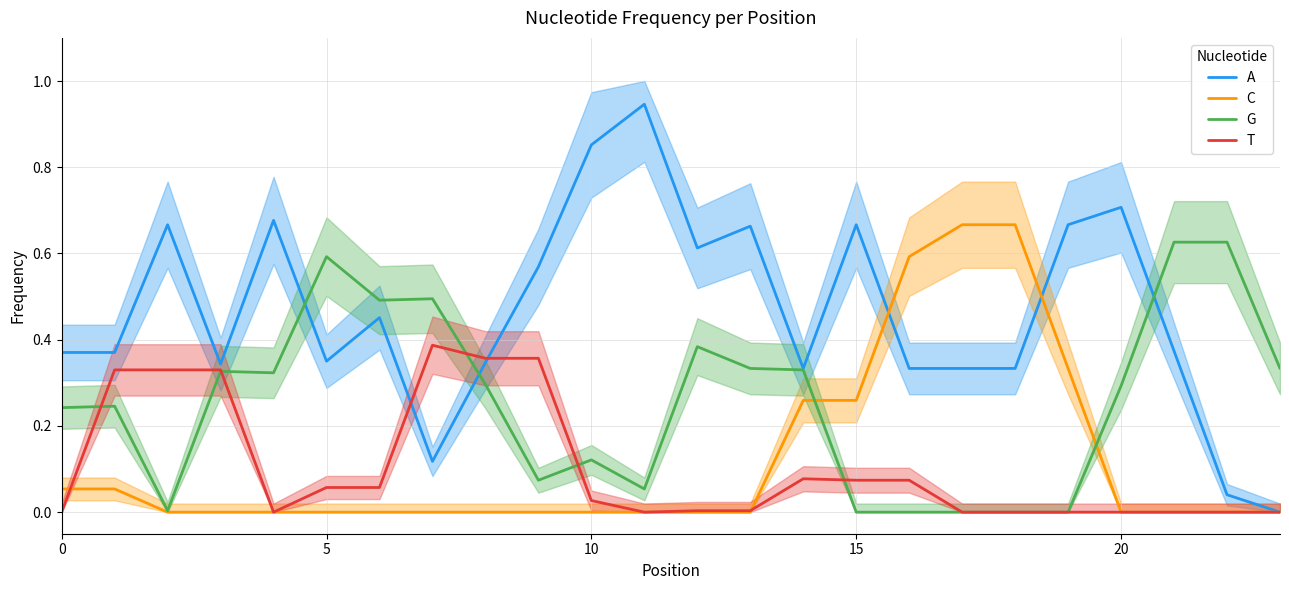

What is the sum of all T values?

2.5